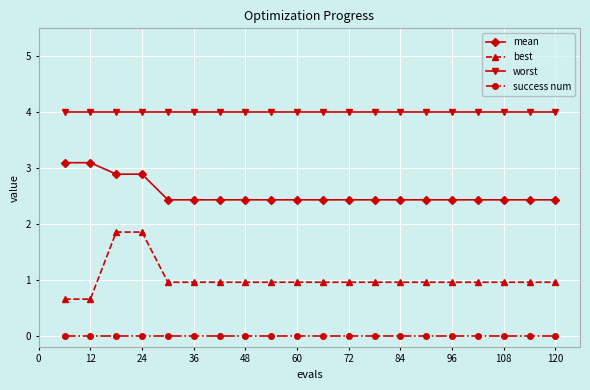

What is the value of the best point at the 11th from the left?

1.0